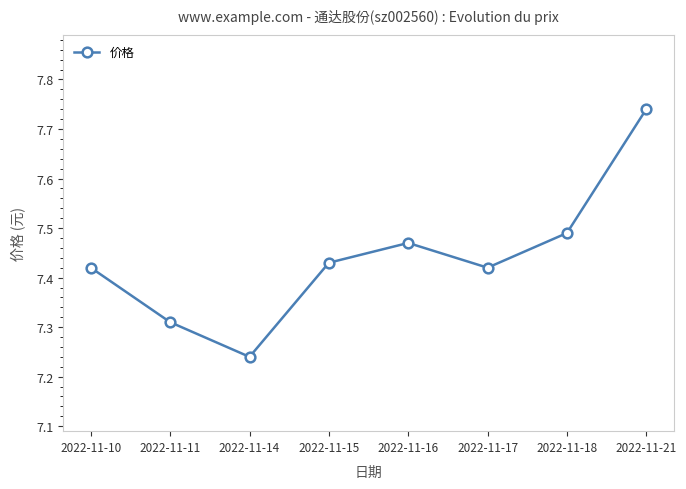

Does the chart display data point markers on the line(s)?

Yes